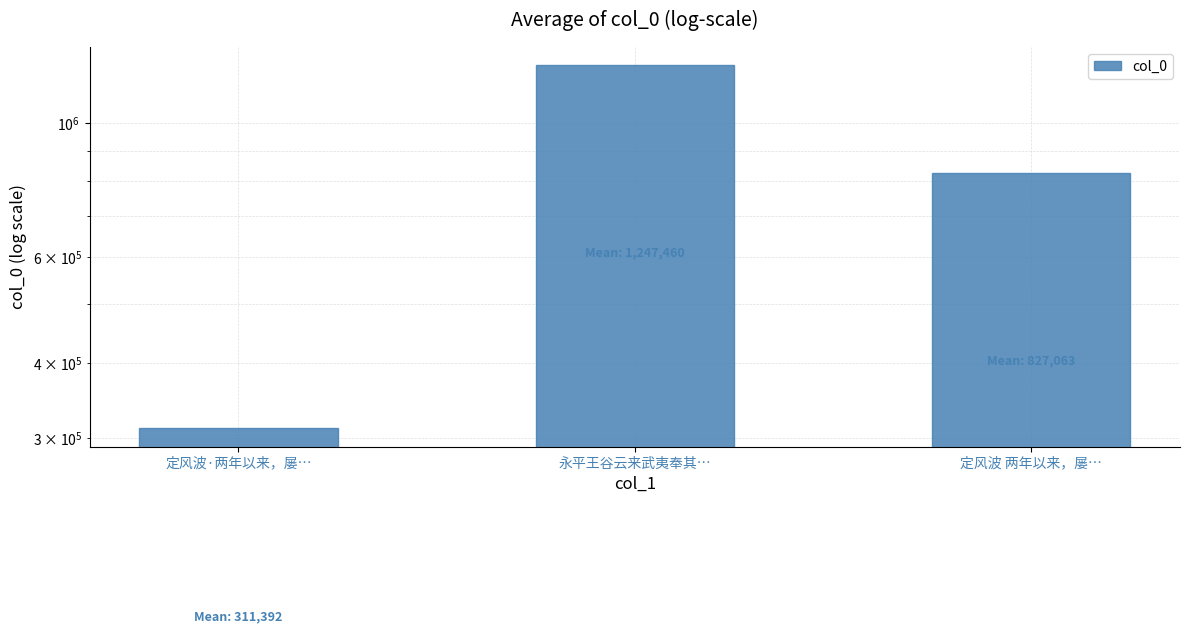

What is the smallest value displayed?

311392